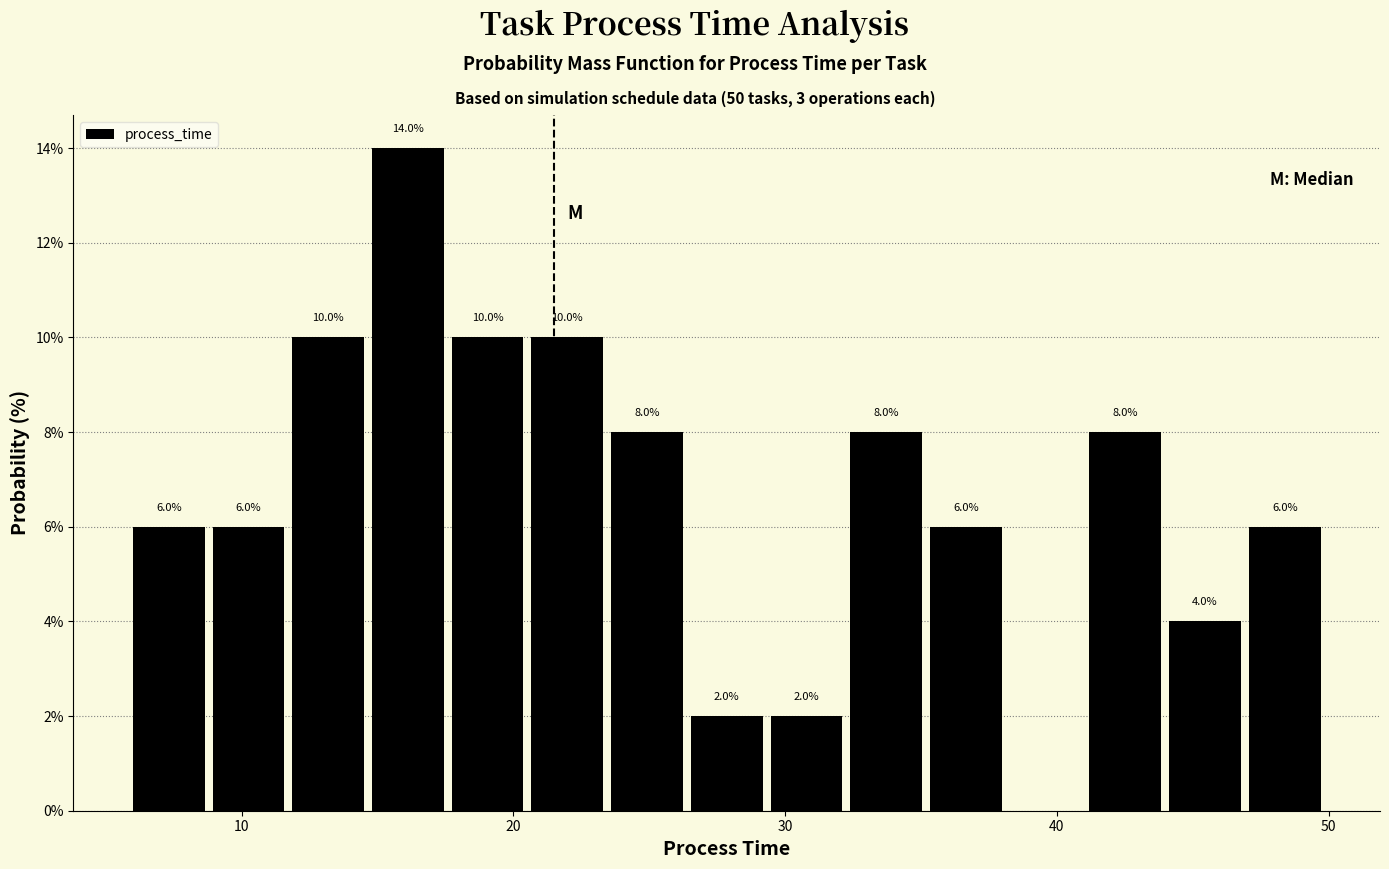

Read against the x-axis, roughly where is the centre of the tallest bar?

16